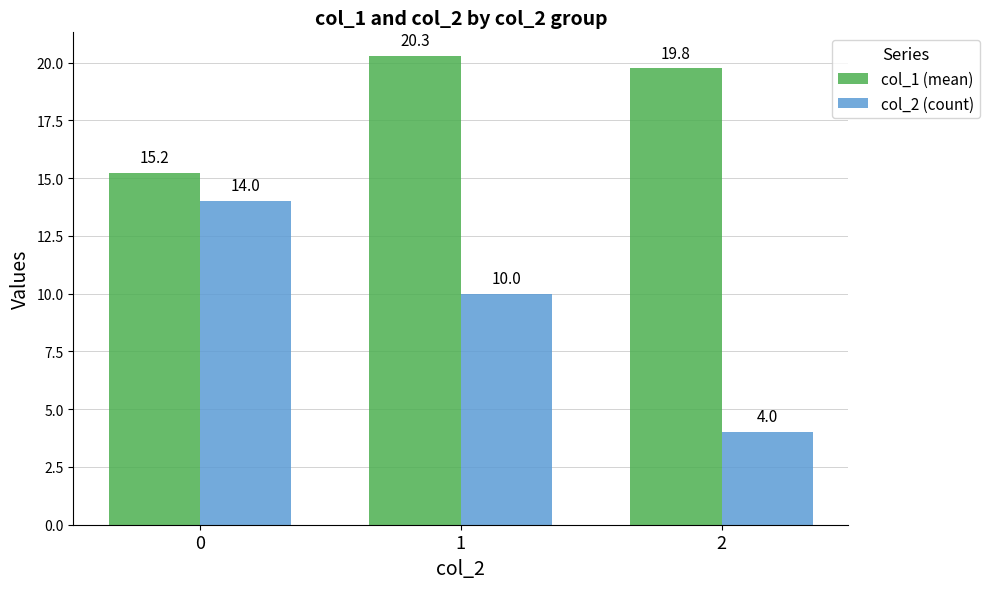

Which series has the widest spread of values?

col_2 (count)